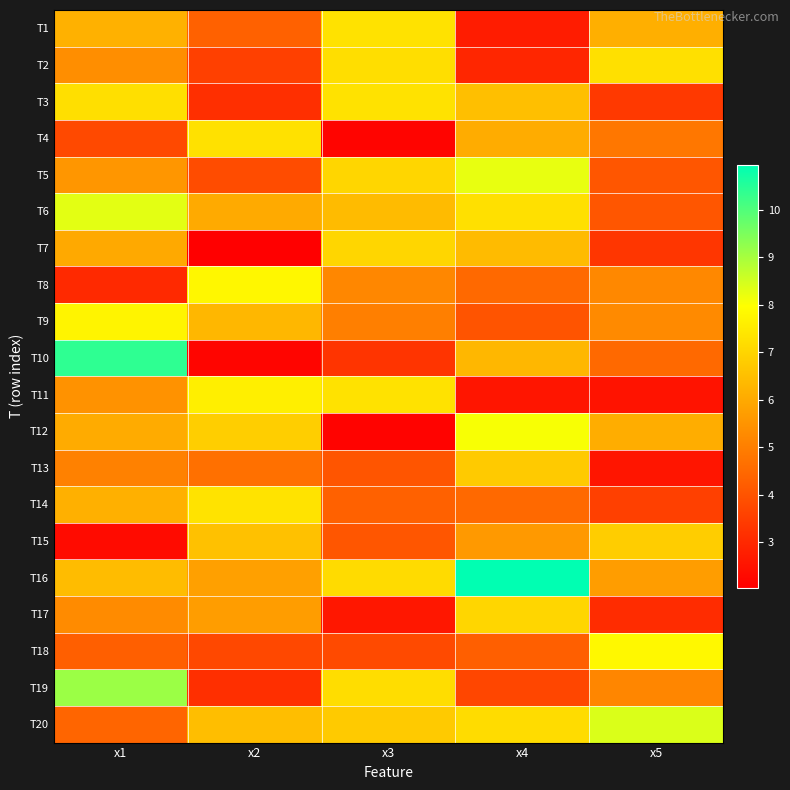

Reading left to right, transcribe all the data shown in this chart.

T1: x1=6.2	x2=4.3	x3=7.3	x4=2.7	x5=6.1
T2: x1=5.4	x2=3.6	x3=7.2	x4=2.9	x5=7.3
T3: x1=7.2	x2=3.2	x3=7.3	x4=6.5	x5=3.4
T4: x1=3.8	x2=7.3	x3=2.2	x4=6.1	x5=4.8
T5: x1=5.5	x2=3.8	x3=7.0	x4=8.2	x5=4.1
T6: x1=8.3	x2=6.0	x3=6.4	x4=7.3	x5=4.1
T7: x1=6.0	x2=2.0	x3=7.0	x4=6.4	x5=3.3
T8: x1=3.0	x2=7.8	x3=5.2	x4=4.5	x5=5.2
T9: x1=7.7	x2=6.3	x3=5.0	x4=4.0	x5=5.3
T10: x1=10.4	x2=2.2	x3=3.3	x4=6.3	x5=4.5
T11: x1=5.5	x2=7.6	x3=7.3	x4=2.6	x5=2.5
T12: x1=6.0	x2=6.8	x3=2.1	x4=8.1	x5=6.1
T13: x1=5.1	x2=4.7	x3=4.0	x4=6.7	x5=2.6
T14: x1=6.1	x2=7.3	x3=4.3	x4=4.5	x5=3.5
T15: x1=2.3	x2=6.6	x3=4.1	x4=5.6	x5=6.8
T16: x1=6.4	x2=5.8	x3=7.1	x4=10.9	x5=5.7
T17: x1=5.3	x2=5.7	x3=2.6	x4=7.0	x5=3.1
T18: x1=4.3	x2=3.7	x3=3.8	x4=4.3	x5=7.8
T19: x1=9.1	x2=3.1	x3=7.2	x4=3.7	x5=5.2
T20: x1=4.4	x2=6.5	x3=6.8	x4=7.2	x5=8.4